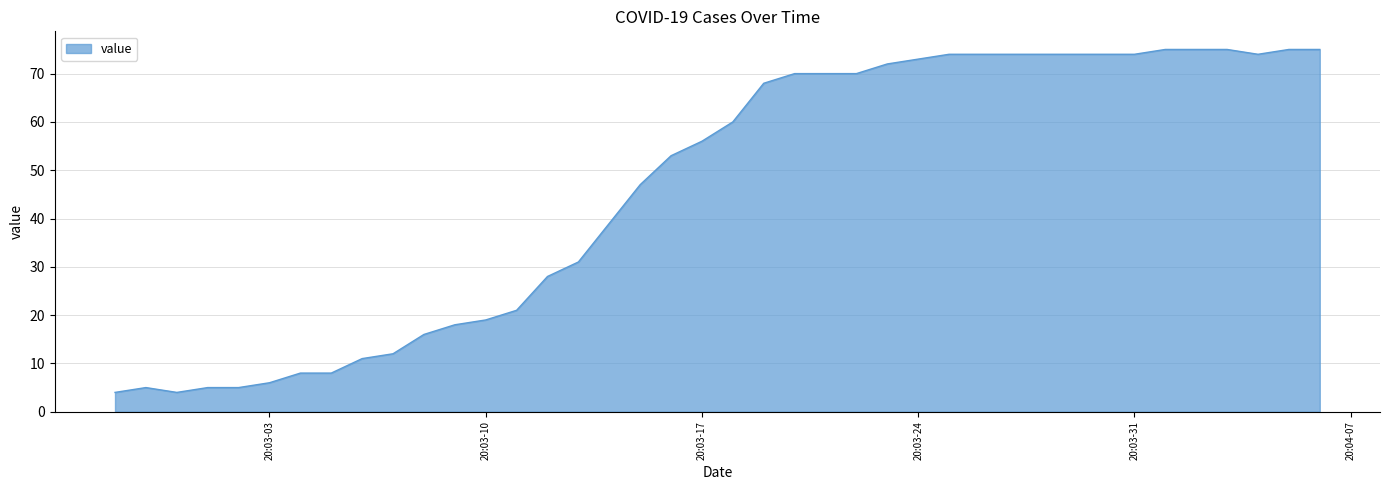

What is the minimum value shown in the chart?

4